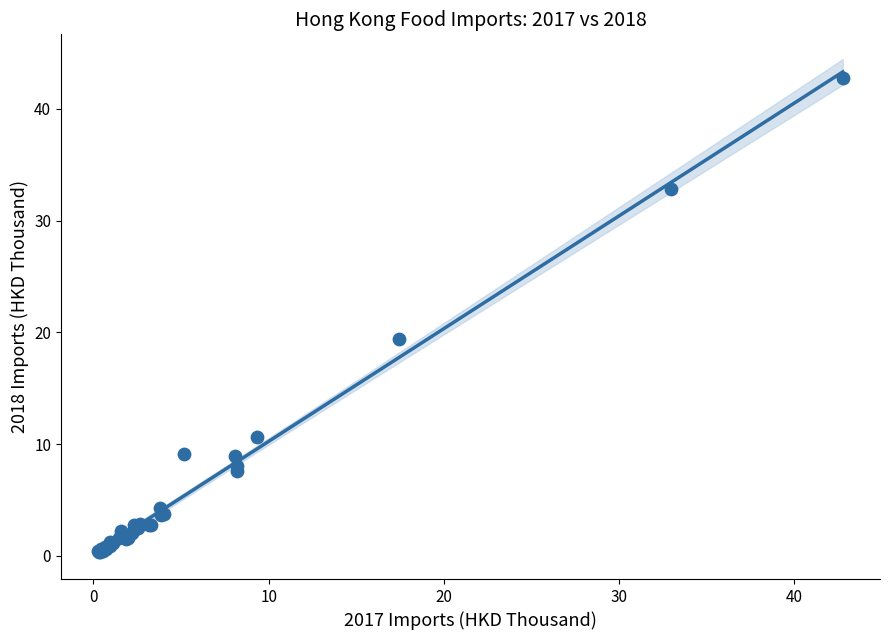

What Y value in the scatter plot is closest to 21?

19.4